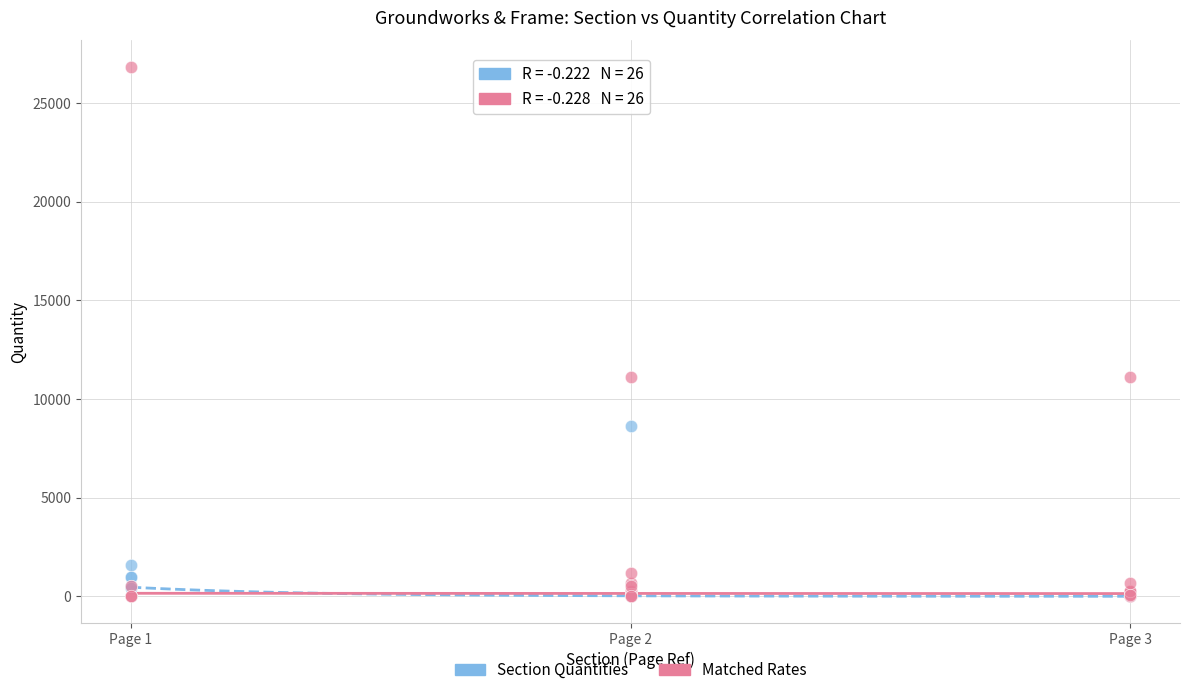

In the Section Quantities series, what Y value is closest to 4306?

1606.0